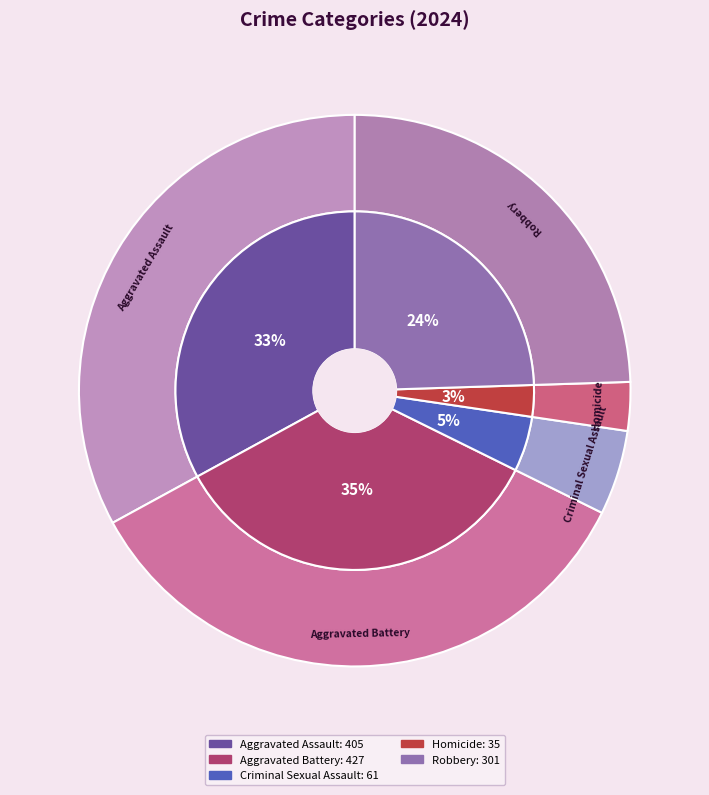

What is the change in value from Homicide to Robbery?

+266